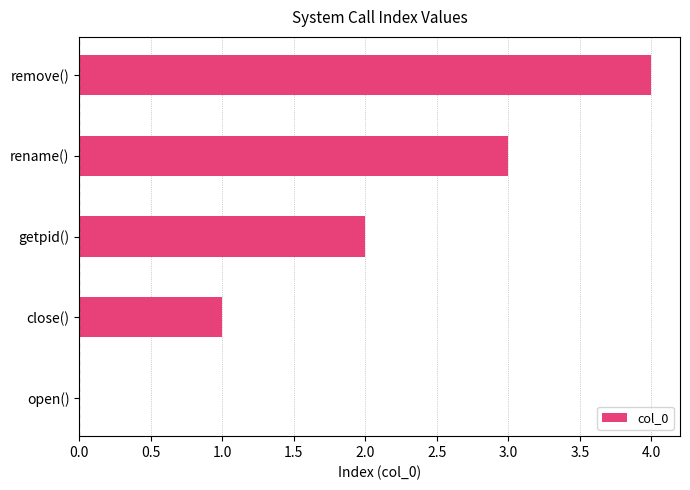

How many values are above zero?

4